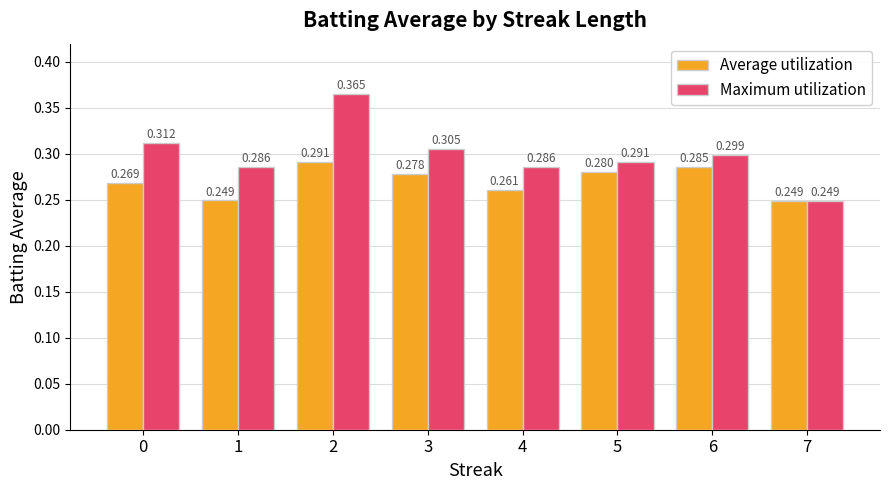

The Average utilization series shows 0.3 at 5. True or false?

True